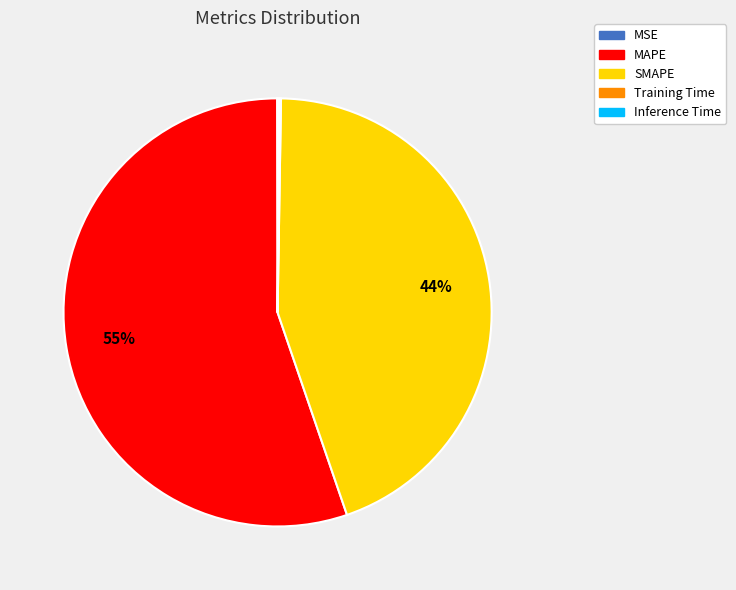

What is the largest slice in the pie chart?

MAPE